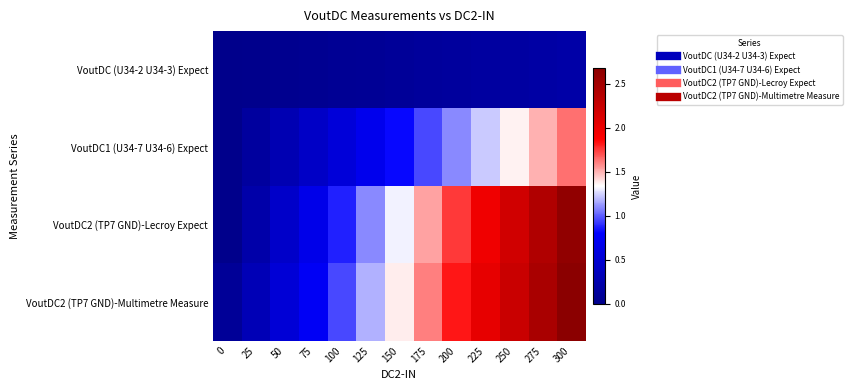

Which series has the largest range (max minus min)?

VoutDC2 (TP7 GND)-Lecroy Expect